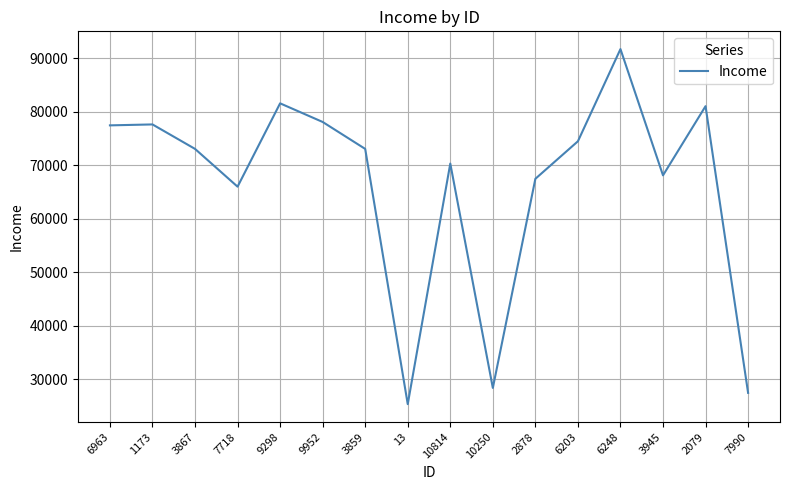

Between 9298 and 3945, which is larger?

9298